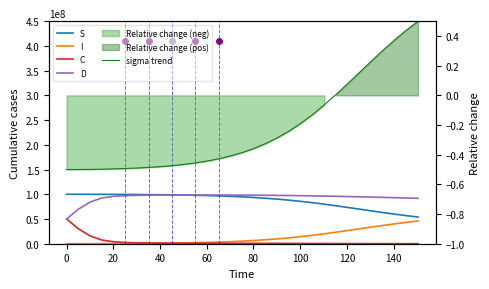

At which category is the sum across all series the highest?

40